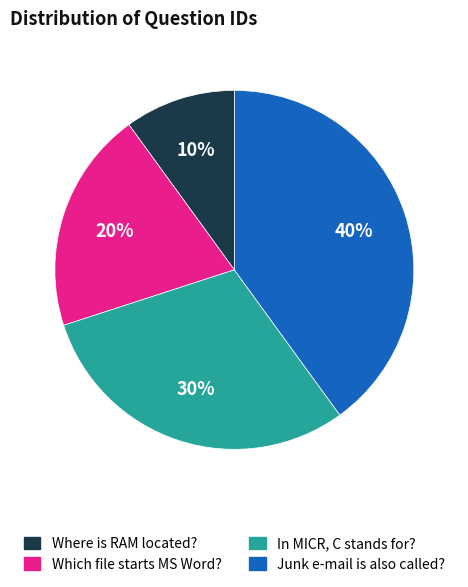

Rank the categories by value from lowest to highest.

Where is RAM located?, Which file starts MS Word?, In MICR, C stands for?, Junk e-mail is also called?